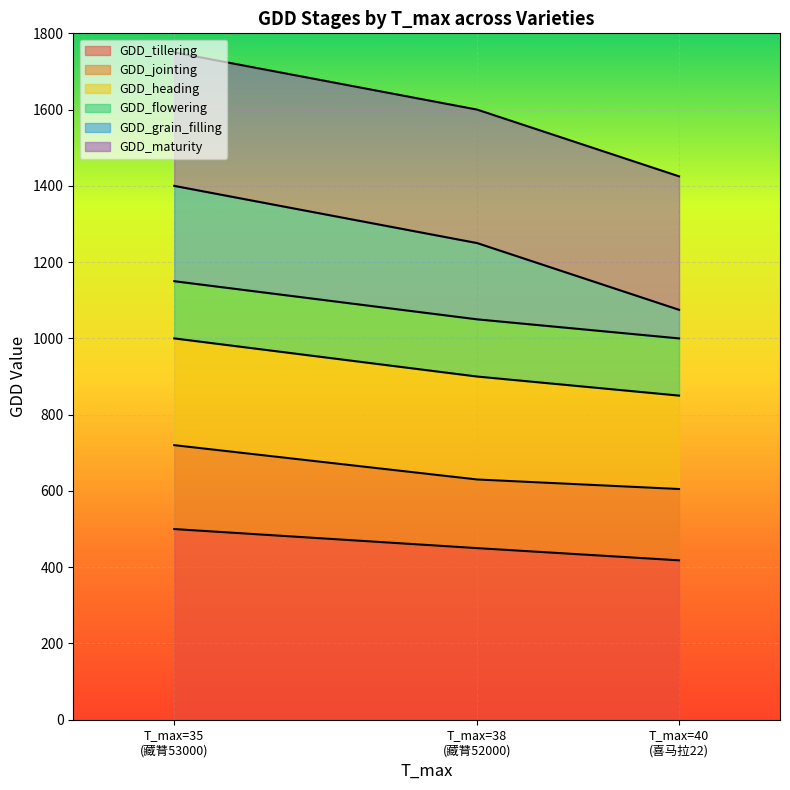

What is the difference between the maximum and minimum values in the GDD_tillering series?

82